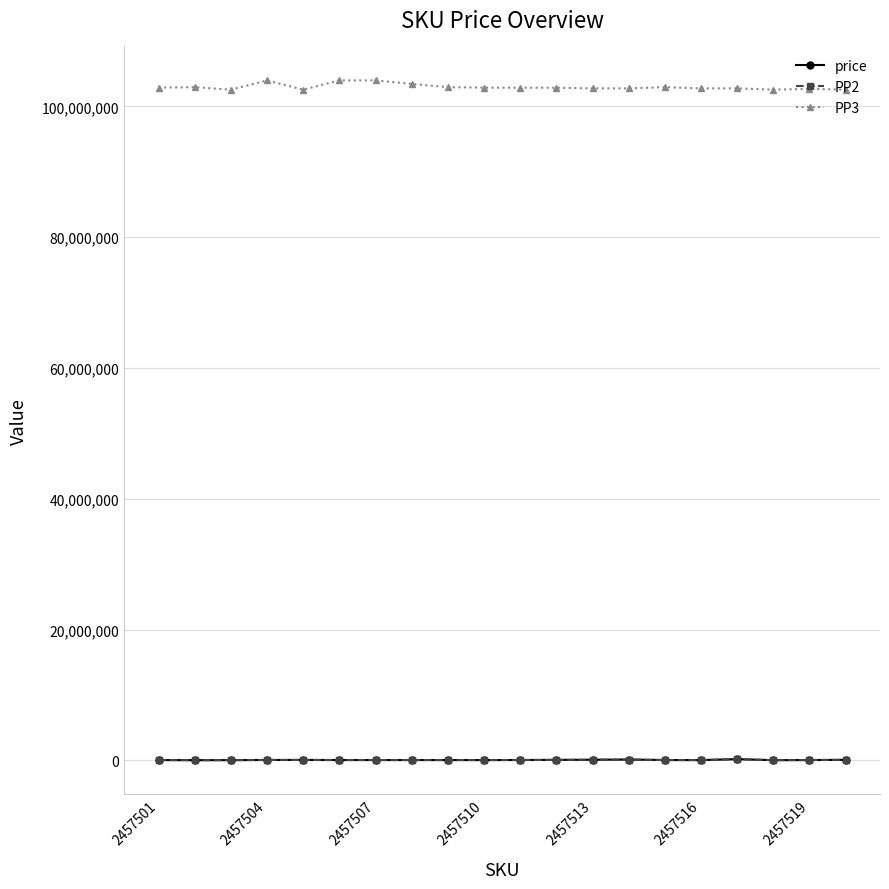

At how many categories does at least one series exceed 27327883?

20